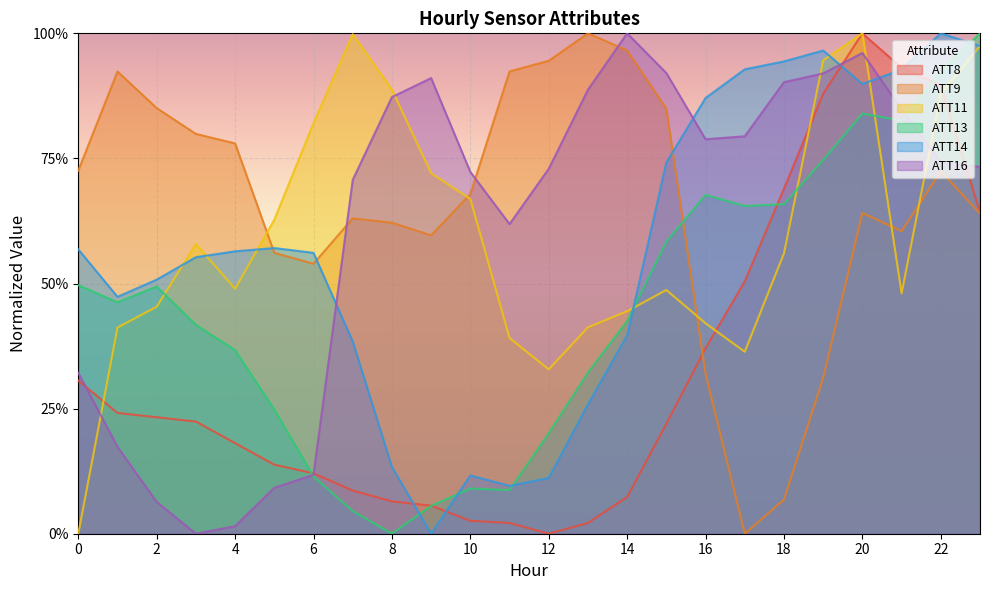

True or false: ATT9 and ATT11 cross at least once.

True